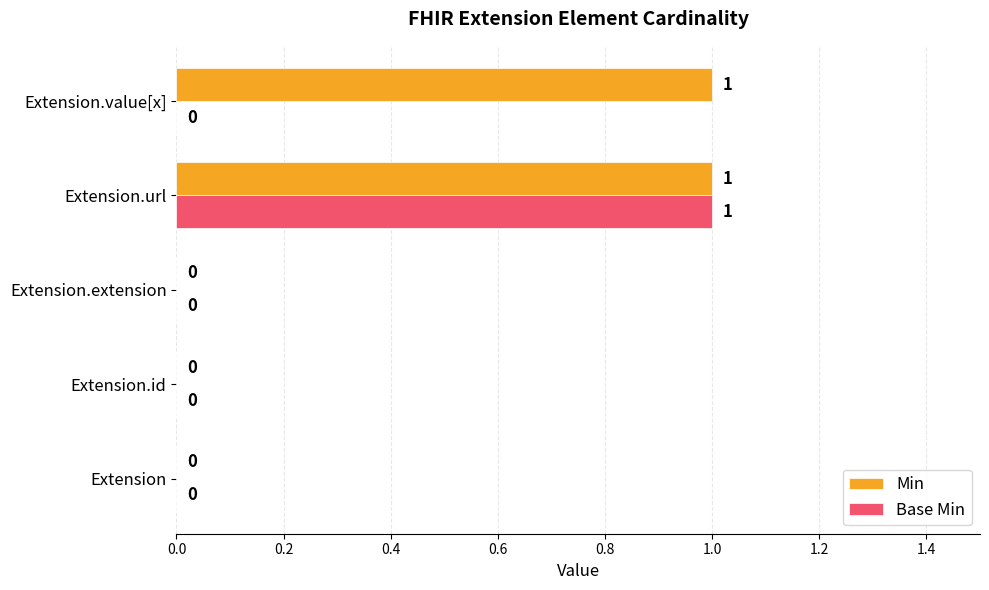

The Base Min series shows 0 at Extension. True or false?

True